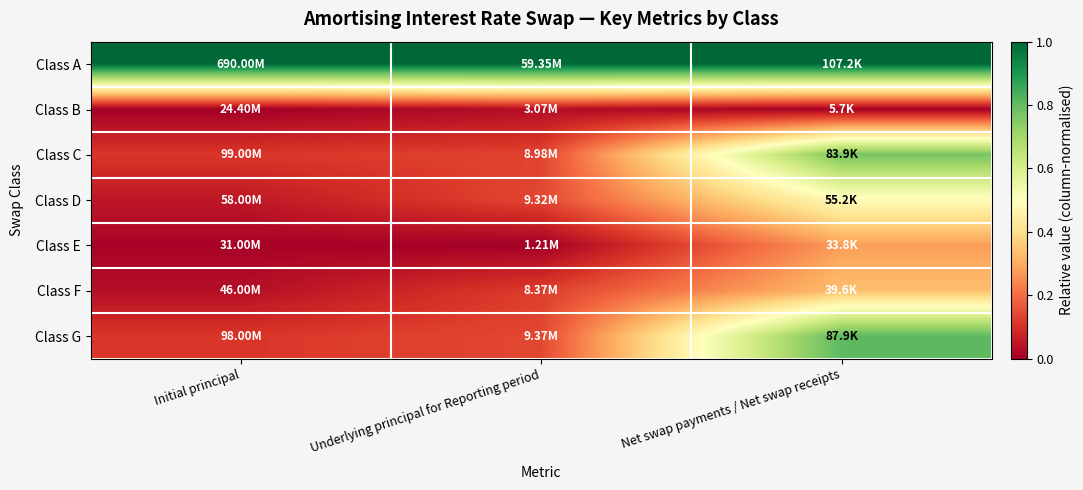

Count the number of categories in the chart.

3